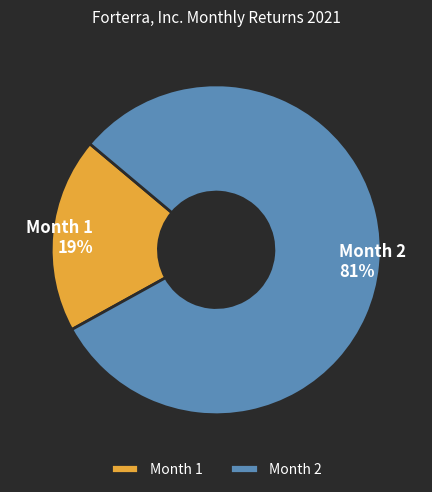

Between Month 1 and Month 2, which is larger?

Month 2